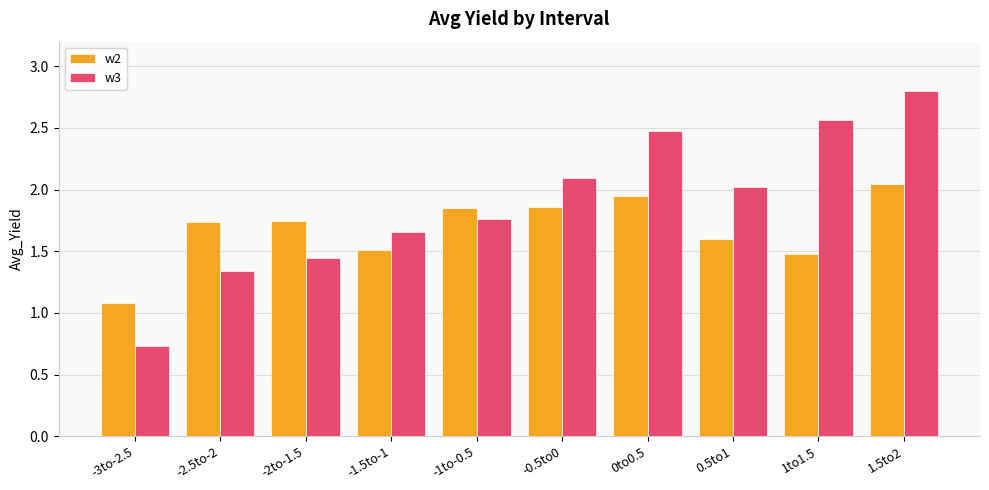

What is the approximate value of w3 at 0to0.5?

2.5